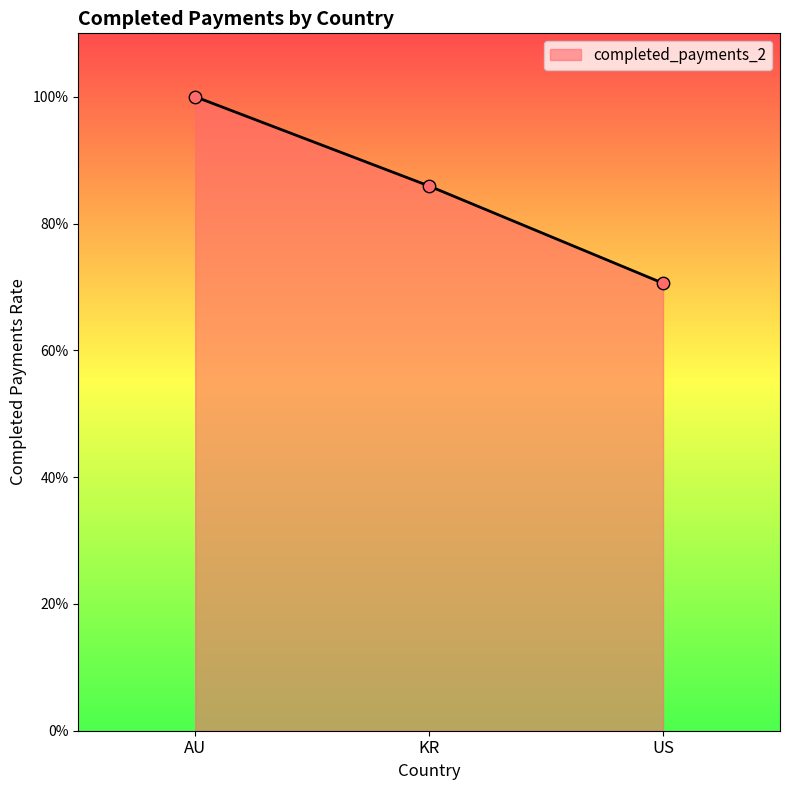

Between KR and US, which is larger?

KR